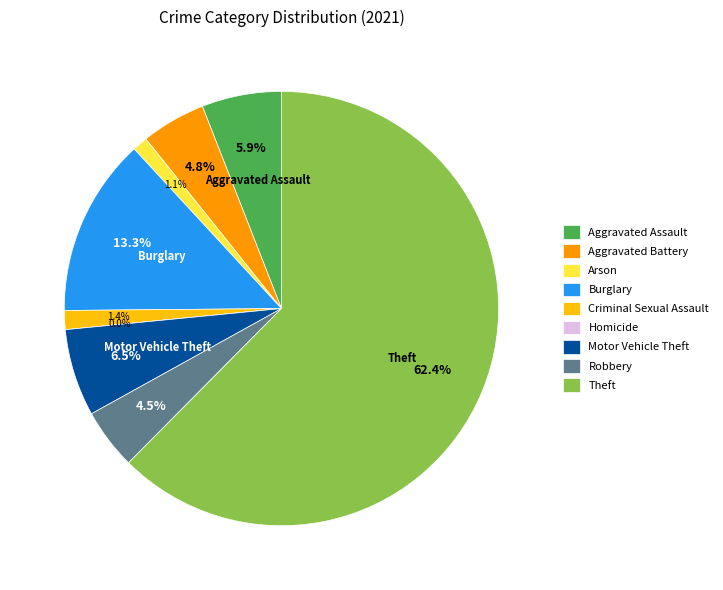

How many slices are in this pie chart?

9